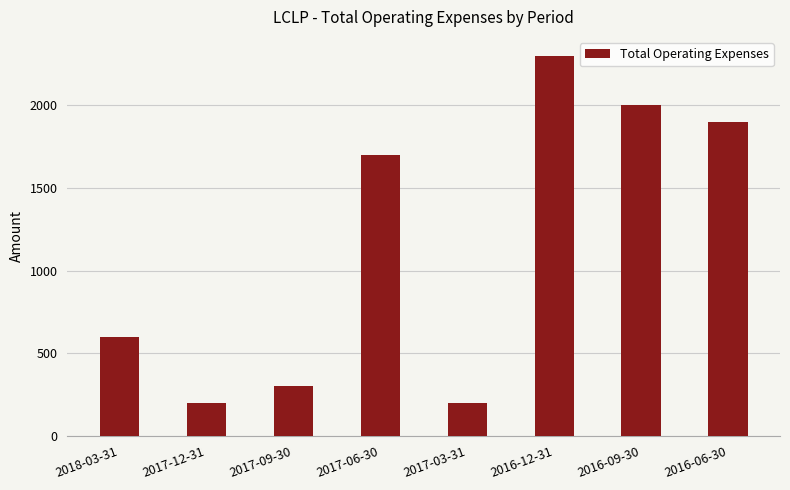

Count the number of categories in the chart.

8